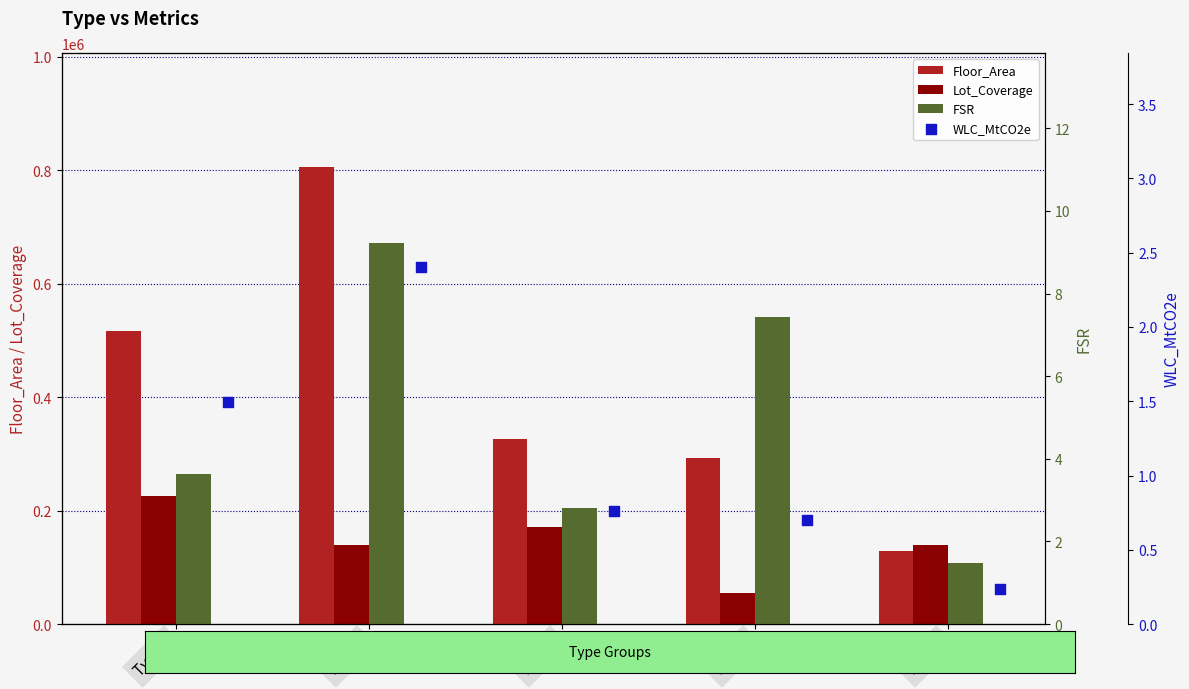

At which category is the sum across all series the highest?

Type 2